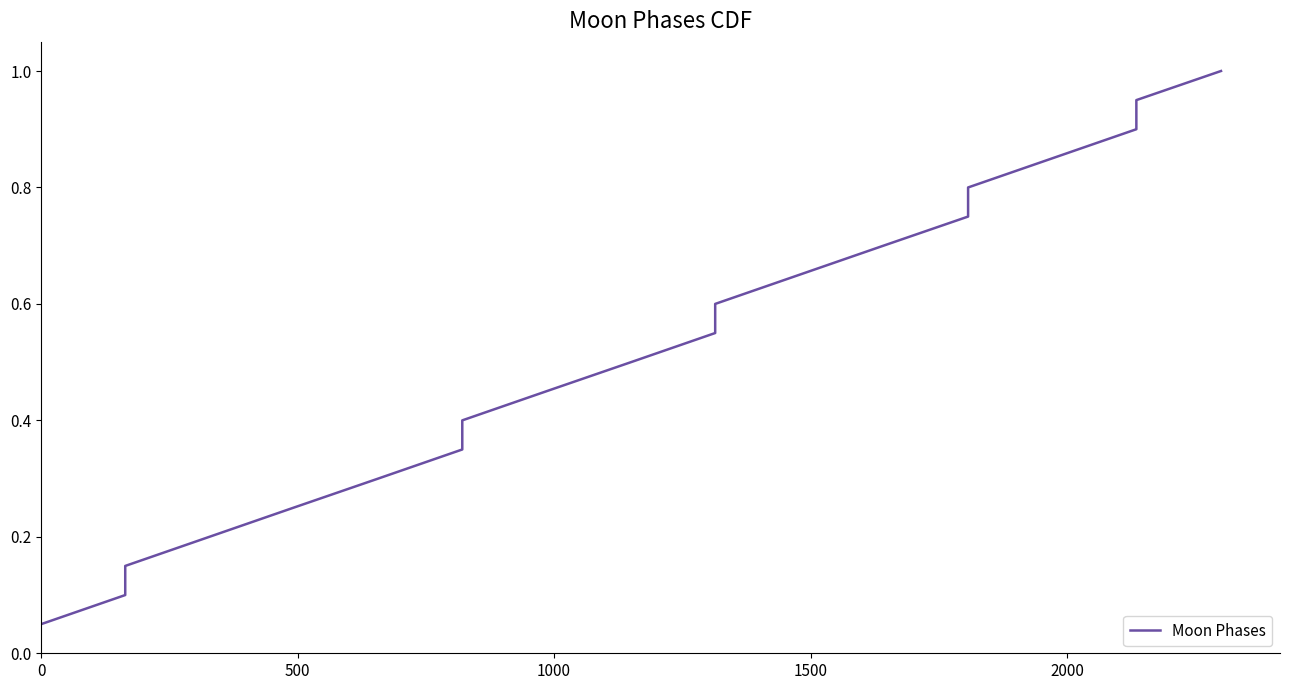

Reading left to right, what are all the values shown in this chart?

0.1	0.1	0.1	0.2	0.2	0.3	0.3	0.4	0.5	0.5	0.6	0.6	0.7	0.7	0.8	0.8	0.8	0.9	0.9	1.0